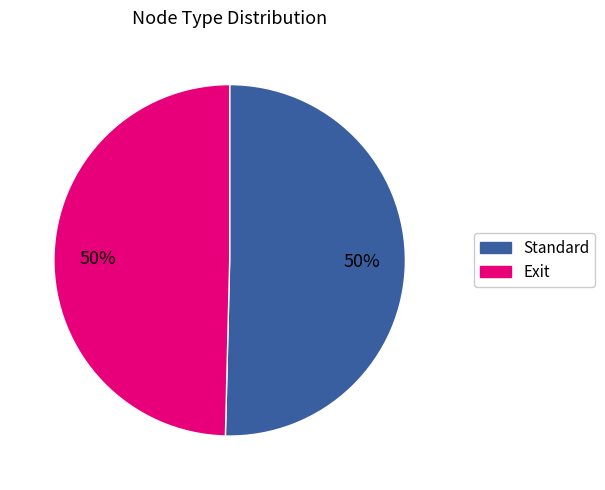

True or false: Standard accounts for 43% of the total.

False